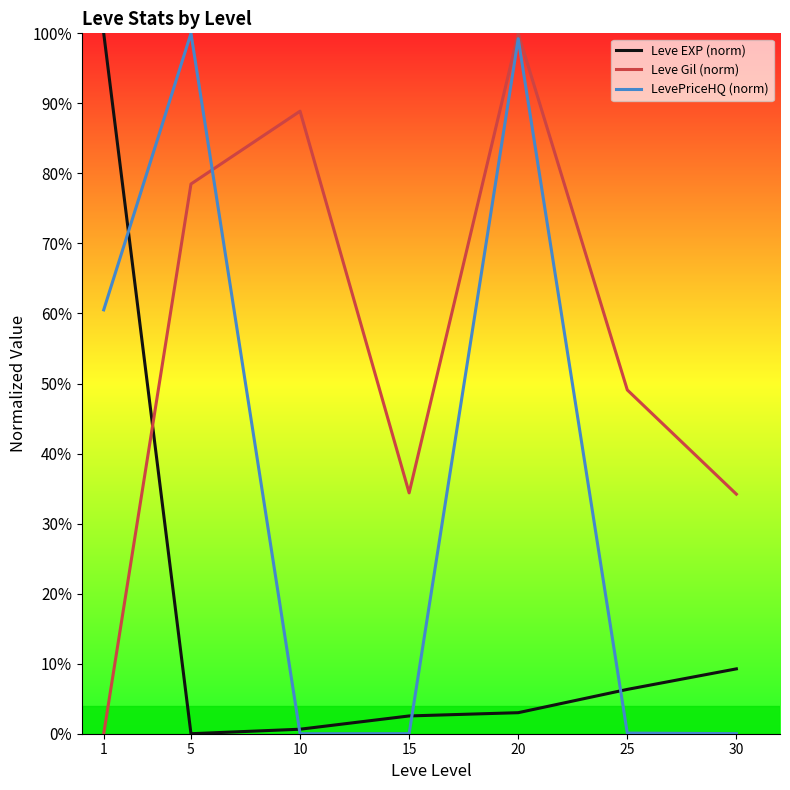

Between 5 and 25, which series saw the biggest shift?

LevePriceHQ (norm)